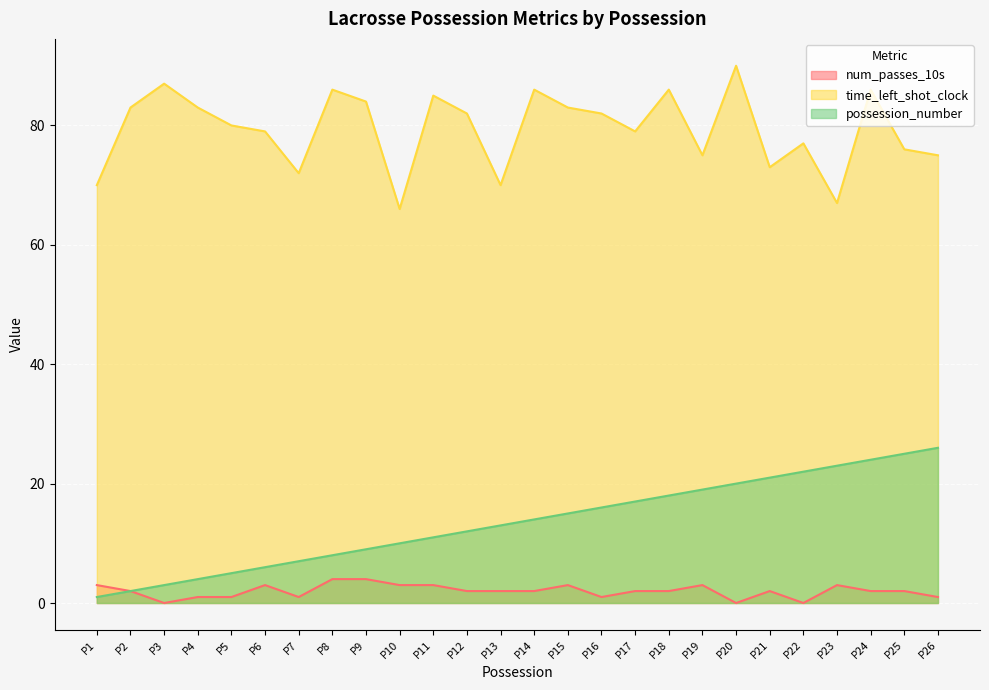

How many positive values does the num_passes_10s series have?

23